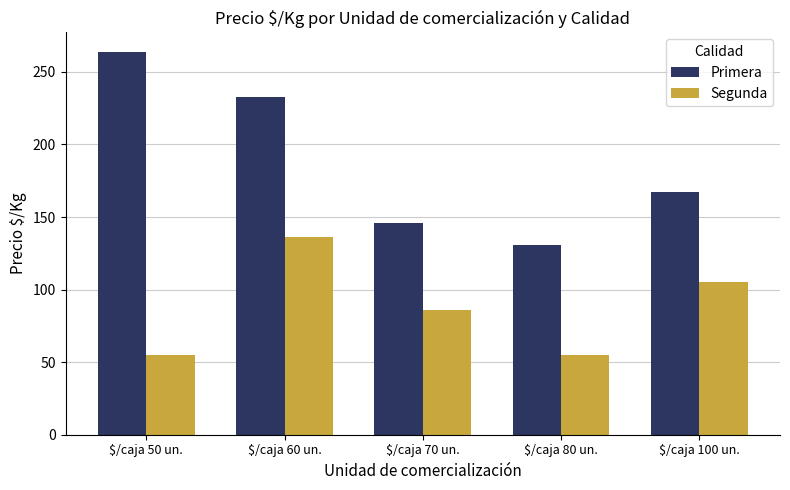

How many values in the Segunda series are below 86?

2